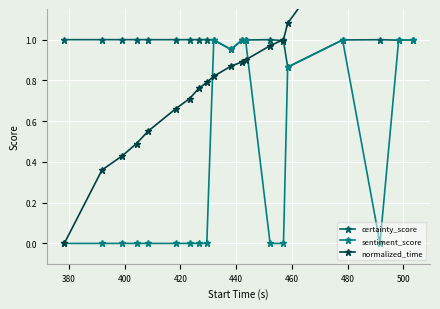

What is the maximum value for normalized_time?

1.9